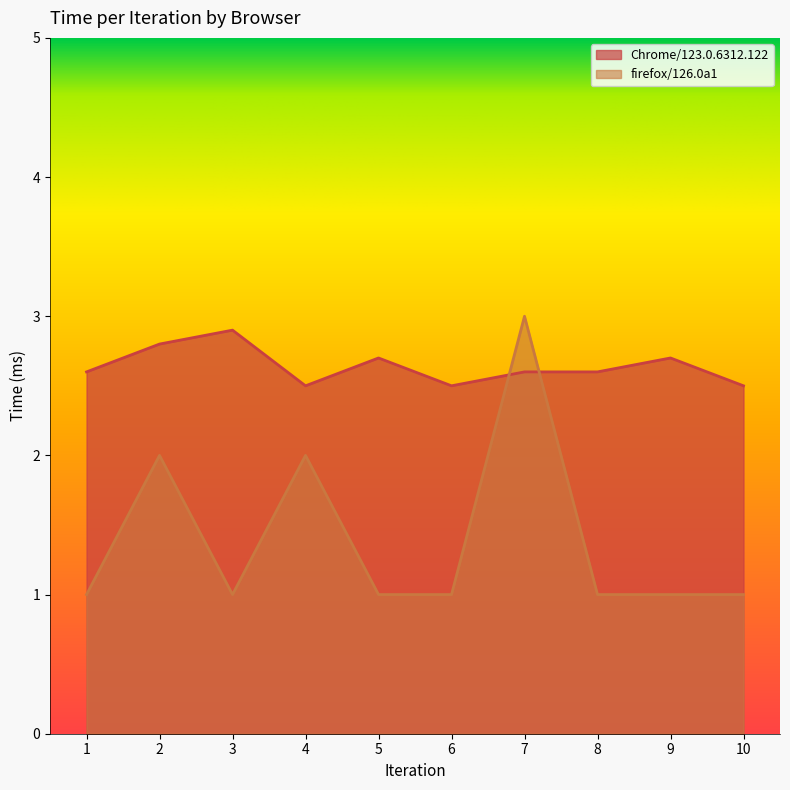

True or false: firefox/126.0a1 and Chrome/123.0.6312.122 intersect in this chart.

True